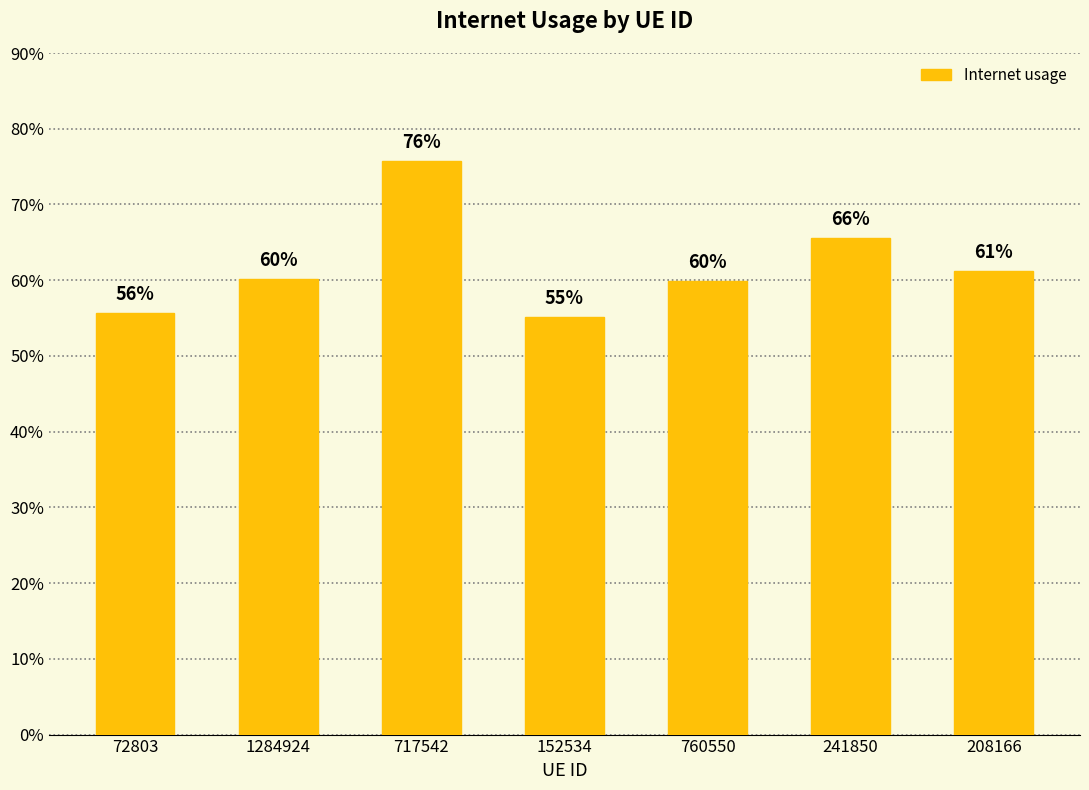

What is the value of the 6th bar from the left?

0.7